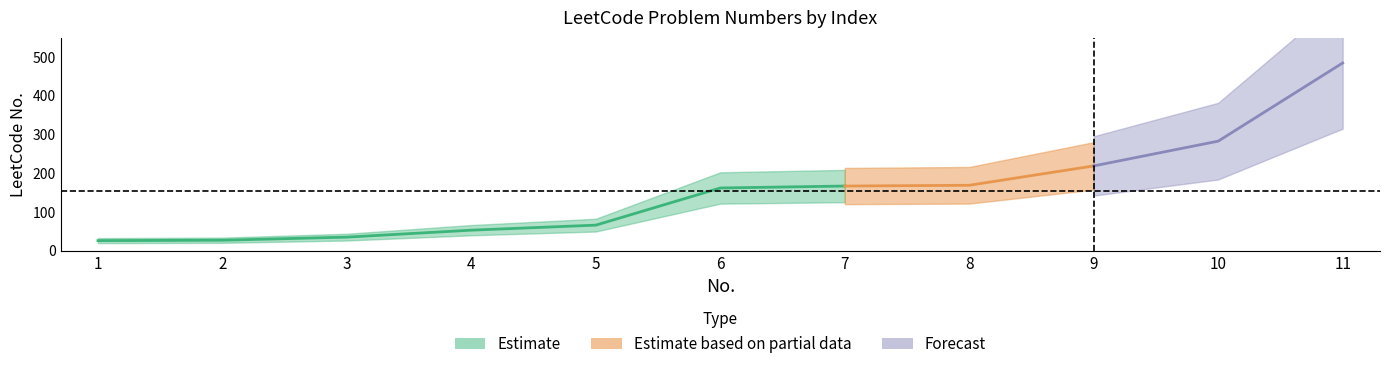

What is the difference between the second highest and second lowest values?

256